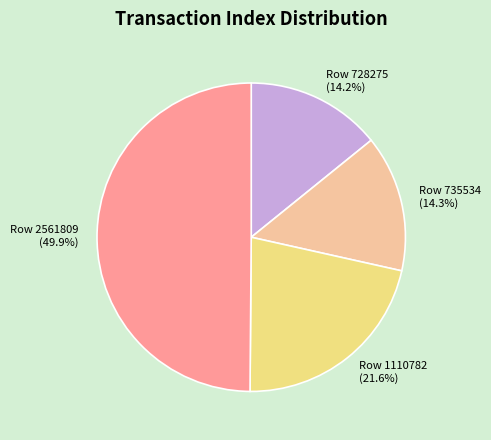

What percentage is NOT represented by Row 1110782?

78.4%